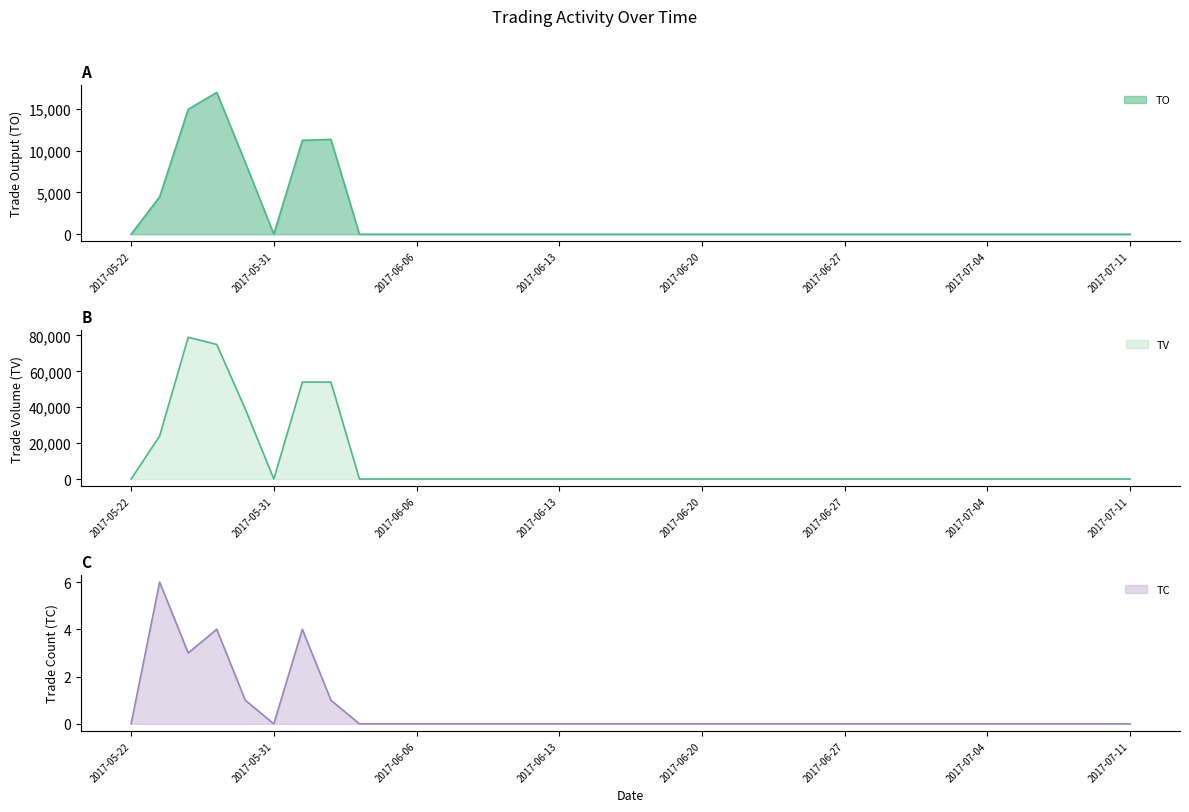

Rank the categories by TO value from lowest to highest.

2017-05-22, 2017-05-31, 2017-06-03, 2017-06-05, 2017-06-06, 2017-06-07, 2017-06-08, 2017-06-09, 2017-06-12, 2017-06-13, 2017-06-14, 2017-06-15, 2017-06-16, 2017-06-19, 2017-06-20, 2017-06-21, 2017-06-22, 2017-06-23, 2017-06-26, 2017-06-27, 2017-06-28, 2017-06-29, 2017-06-30, 2017-07-03, 2017-07-04, 2017-07-05, 2017-07-06, 2017-07-07, 2017-07-10, 2017-07-11, 2017-05-23, 2017-05-26, 2017-06-01, 2017-06-02, 2017-05-24, 2017-05-25